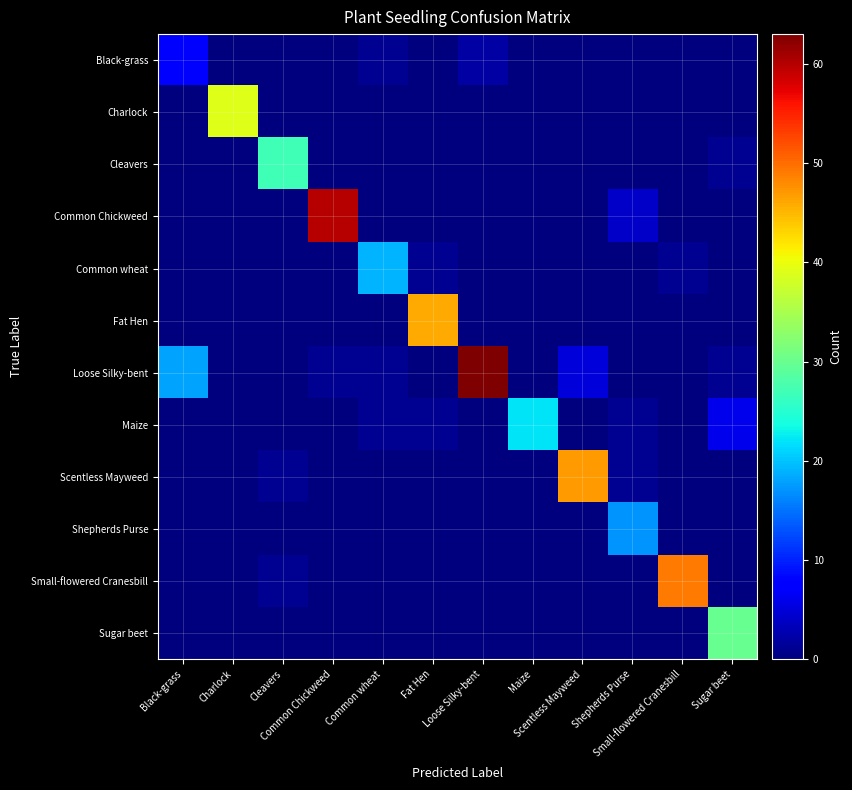

Rank the series at Black-grass from lowest to highest value.

Charlock, Cleavers, Common Chickweed, Common wheat, Fat Hen, Maize, Scentless Mayweed, Shepherds Purse, Small-flowered Cranesbill, Sugar beet, Black-grass, Loose Silky-bent